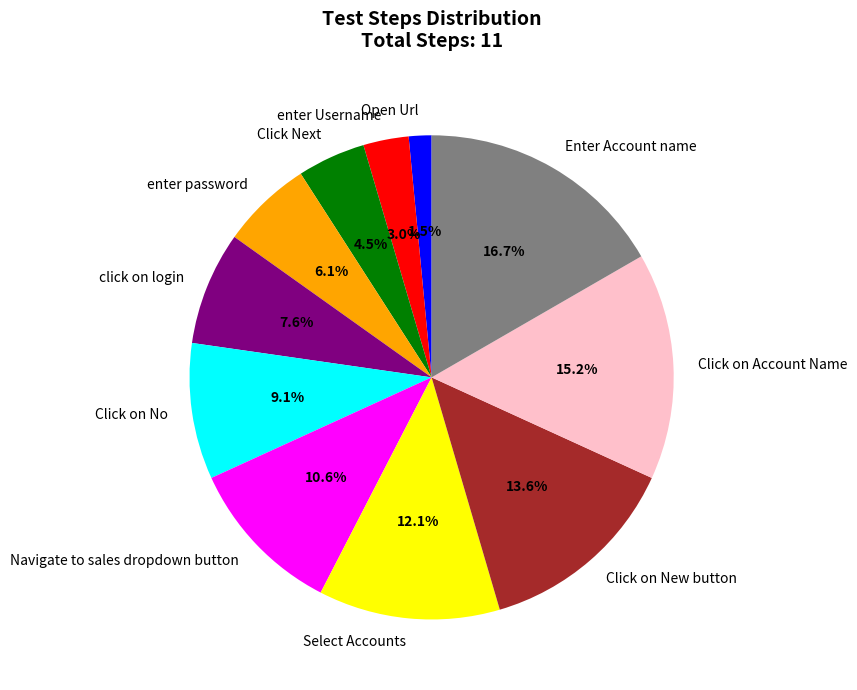

Is there a majority slice in this chart?

No